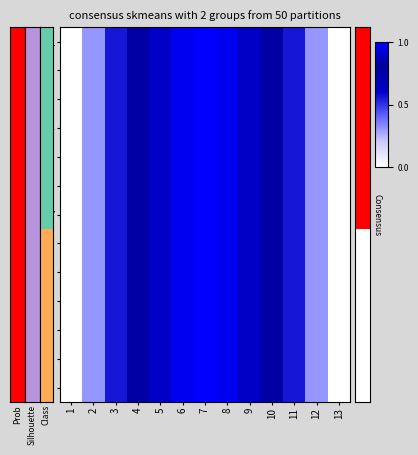

Reading right to left, transcribe all the data shown in this chart.

1: 13=0.0	12=0.3	11=0.6	10=0.8	9=0.9	8=1.0	7=1.0	6=1.0	5=0.9	4=0.8	3=0.6	2=0.3	1=0.0
2: 13=0.0	12=0.3	11=0.6	10=0.8	9=0.9	8=1.0	7=1.0	6=1.0	5=0.9	4=0.8	3=0.6	2=0.3	1=0.0
3: 13=0.0	12=0.3	11=0.6	10=0.8	9=0.9	8=1.0	7=1.0	6=1.0	5=0.9	4=0.8	3=0.6	2=0.3	1=0.0
4: 13=0.0	12=0.3	11=0.6	10=0.8	9=0.9	8=1.0	7=1.0	6=1.0	5=0.9	4=0.8	3=0.6	2=0.3	1=0.0
5: 13=0.0	12=0.3	11=0.6	10=0.8	9=0.9	8=1.0	7=1.0	6=1.0	5=0.9	4=0.8	3=0.6	2=0.3	1=0.0
6: 13=0.0	12=0.3	11=0.6	10=0.8	9=0.9	8=1.0	7=1.0	6=1.0	5=0.9	4=0.8	3=0.6	2=0.3	1=0.0
7: 13=0.0	12=0.3	11=0.6	10=0.8	9=0.9	8=1.0	7=1.0	6=1.0	5=0.9	4=0.8	3=0.6	2=0.3	1=0.0
8: 13=0.0	12=0.3	11=0.6	10=0.8	9=0.9	8=1.0	7=1.0	6=1.0	5=0.9	4=0.8	3=0.6	2=0.3	1=0.0
9: 13=0.0	12=0.3	11=0.6	10=0.8	9=0.9	8=1.0	7=1.0	6=1.0	5=0.9	4=0.8	3=0.6	2=0.3	1=0.0
10: 13=0.0	12=0.3	11=0.6	10=0.8	9=0.9	8=1.0	7=1.0	6=1.0	5=0.9	4=0.8	3=0.6	2=0.3	1=0.0
11: 13=0.0	12=0.3	11=0.6	10=0.8	9=0.9	8=1.0	7=1.0	6=1.0	5=0.9	4=0.8	3=0.6	2=0.3	1=0.0
12: 13=0.0	12=0.3	11=0.6	10=0.8	9=0.9	8=1.0	7=1.0	6=1.0	5=0.9	4=0.8	3=0.6	2=0.3	1=0.0
13: 13=0.0	12=0.3	11=0.6	10=0.8	9=0.9	8=1.0	7=1.0	6=1.0	5=0.9	4=0.8	3=0.6	2=0.3	1=0.0